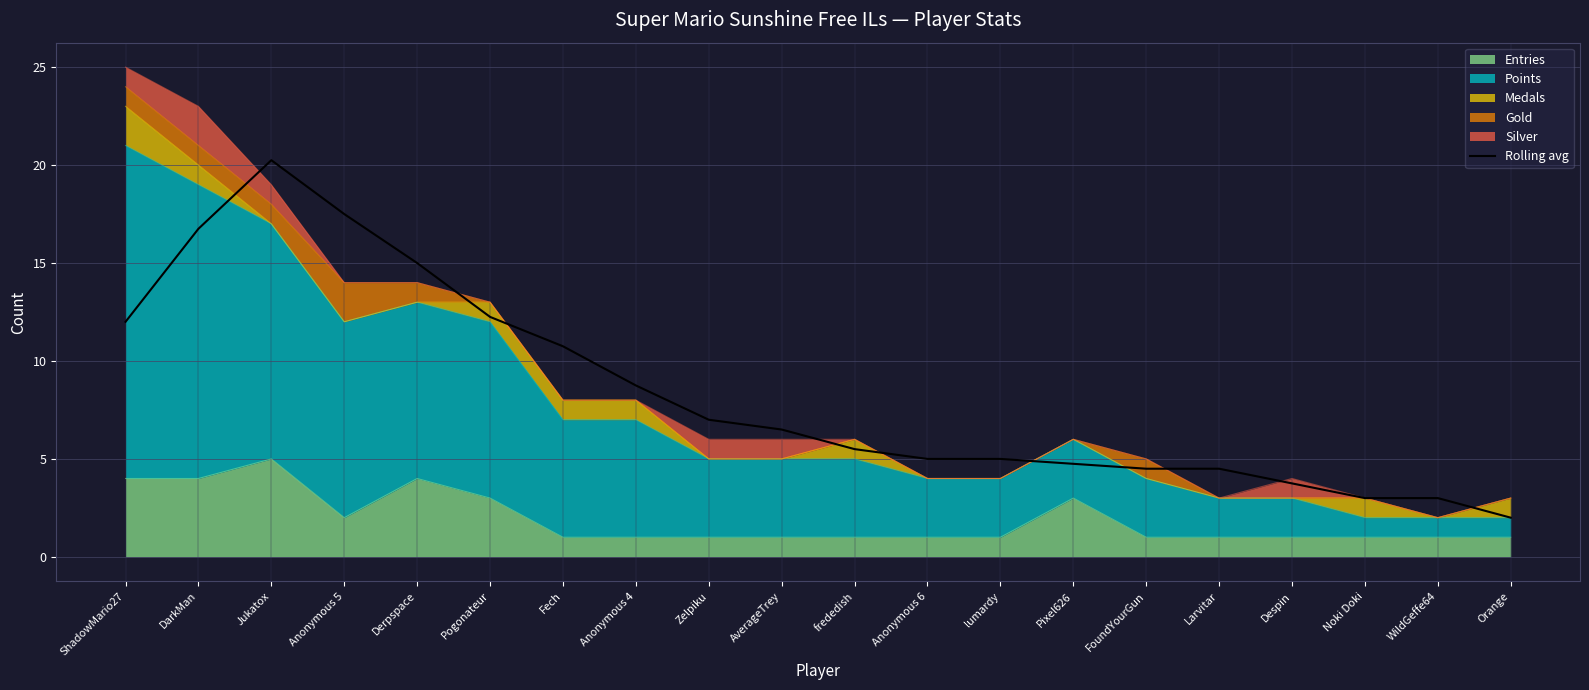

Approximately how many times larger is the value at Pogonateur compared to Jukatox?

0.6